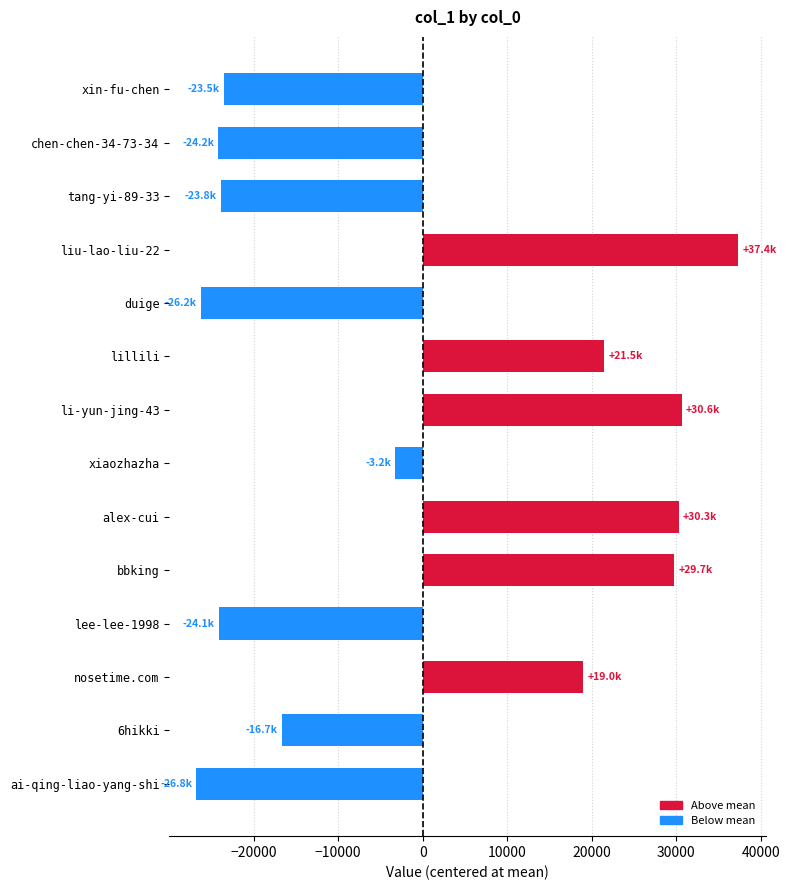

What is the ratio of the value at bbking to the value at nosetime.com?

1.6